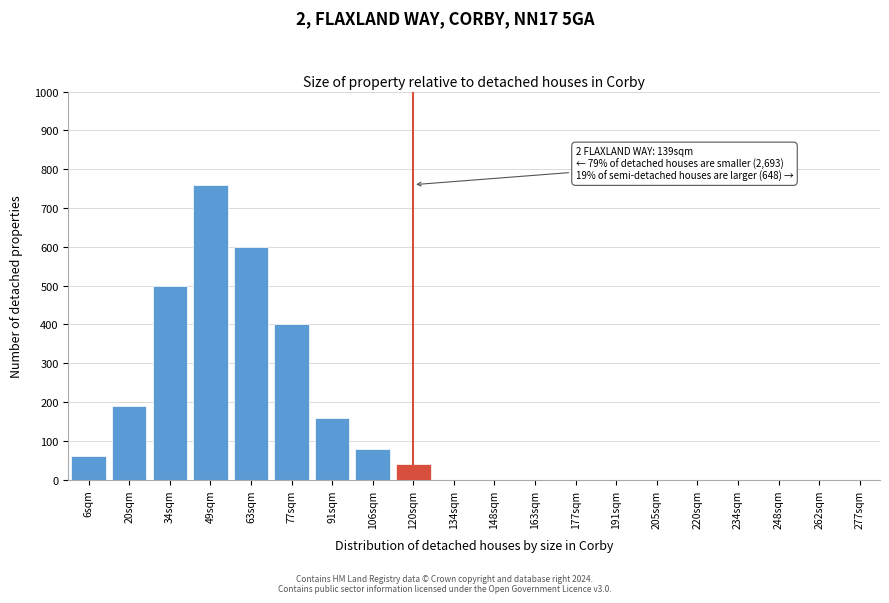

Reading right to left, list all the values displayed in this chart.

277sqm=0	262sqm=0	248sqm=0	234sqm=0	220sqm=0	205sqm=0	191sqm=0	177sqm=0	163sqm=0	148sqm=0	134sqm=0	120sqm=40	106sqm=80	91sqm=160	77sqm=400	63sqm=600	49sqm=760	34sqm=500	20sqm=190	6sqm=60